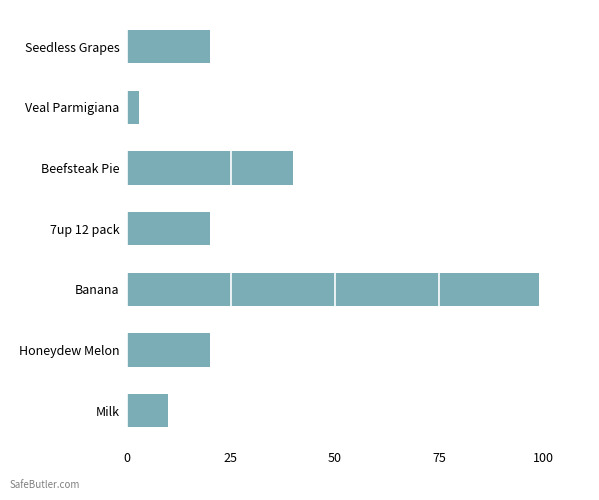

What is the label of the 7th bar from the top?

Milk